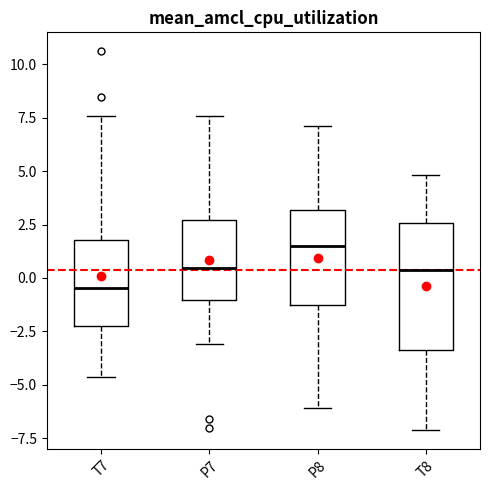

Which box has the highest median line?

P8